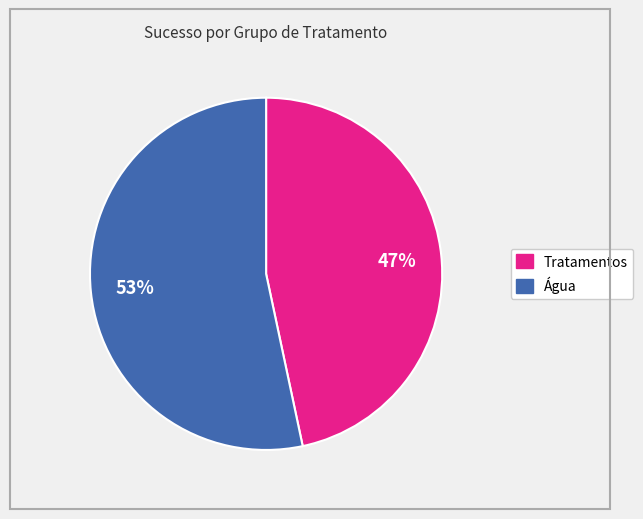

Is there a majority slice in this chart?

Yes